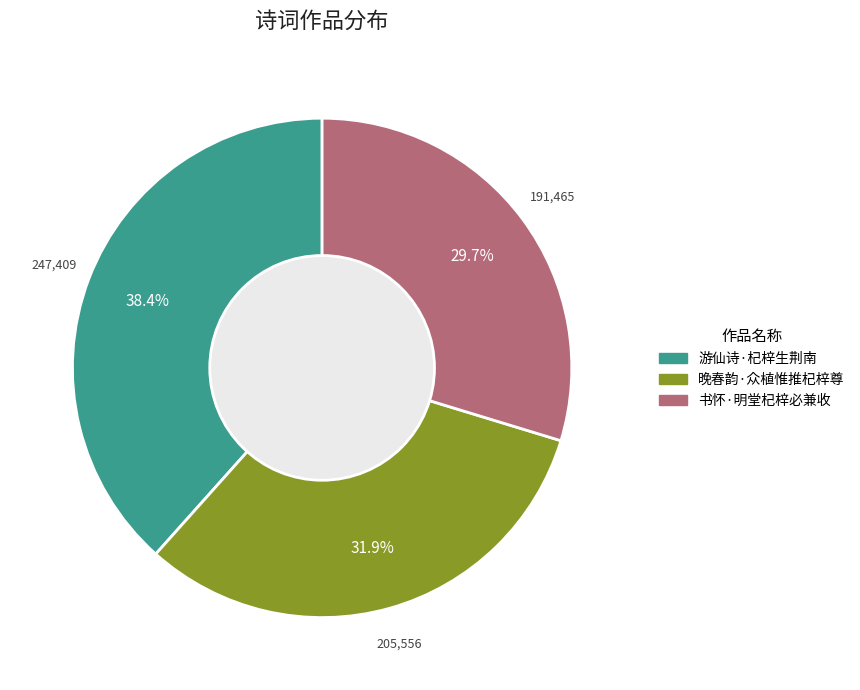

Does 晚春韵·众植惟推杞梓尊 account for over 50% of the chart?

No